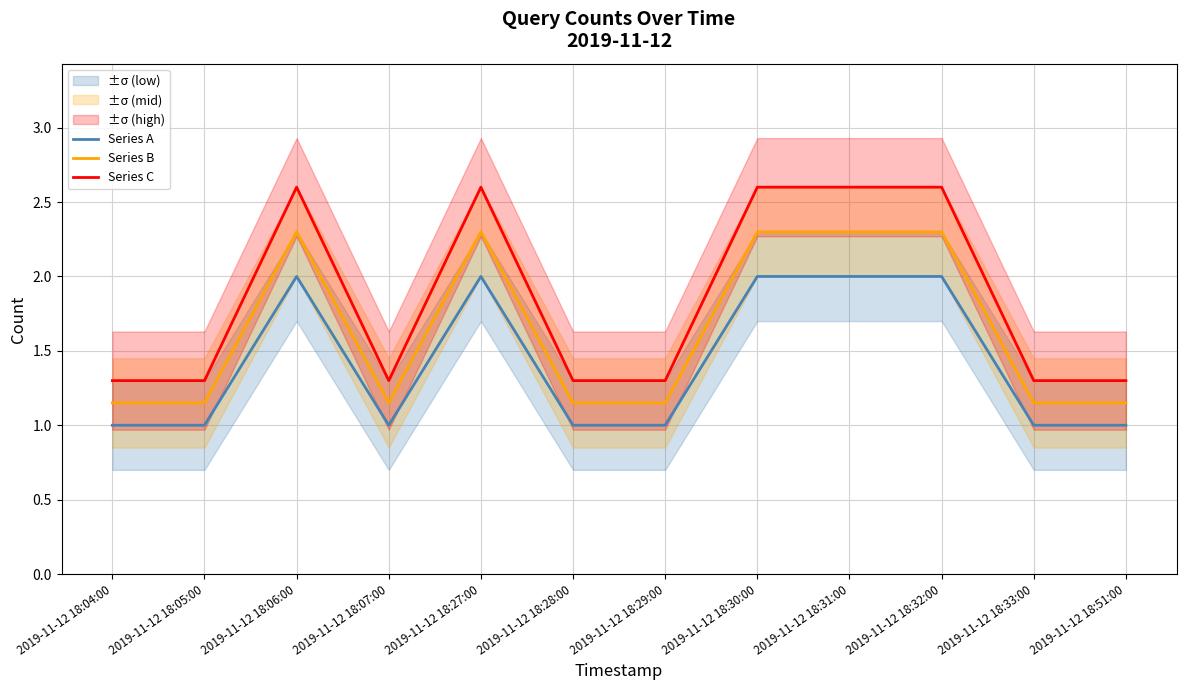

What is the smallest value displayed?

1.0